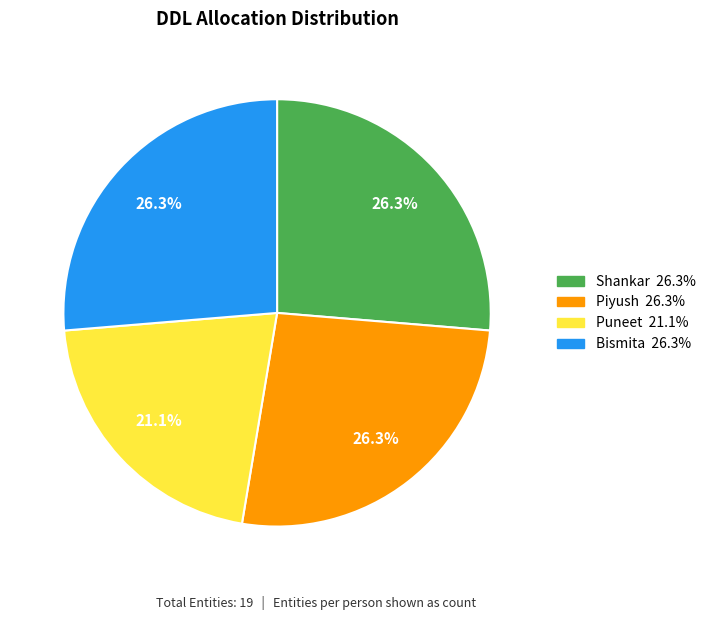

Does Bismita represent more than half of the total?

No